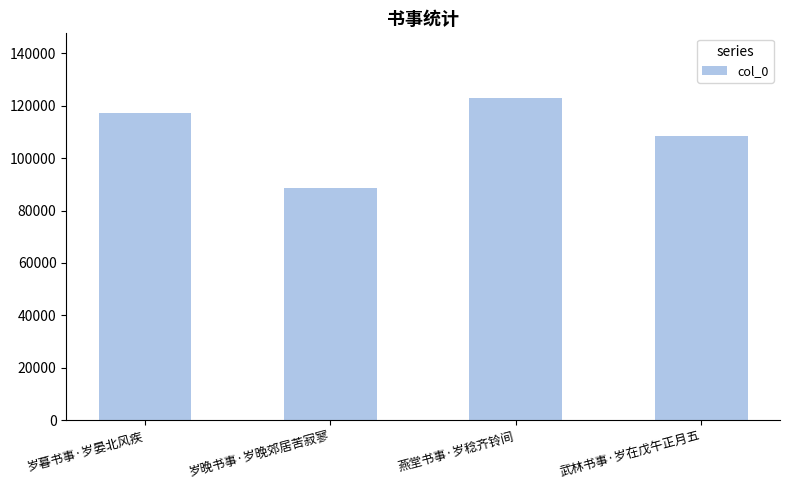

How many bars are there in total?

4